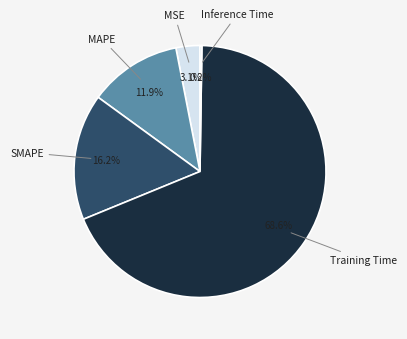

Does any single category account for the majority?

Yes